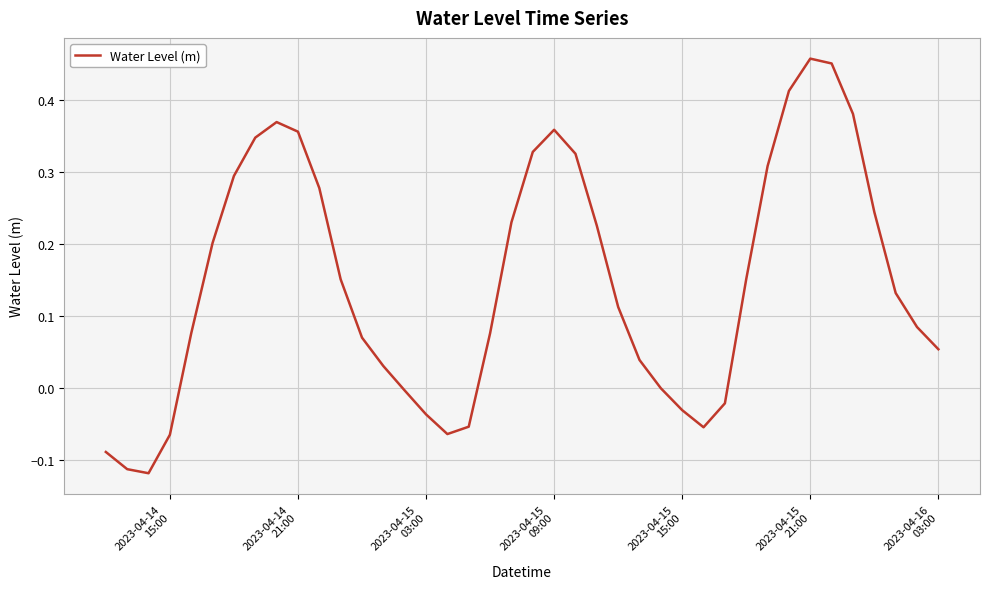

What is the difference between the maximum and minimum values?

0.6